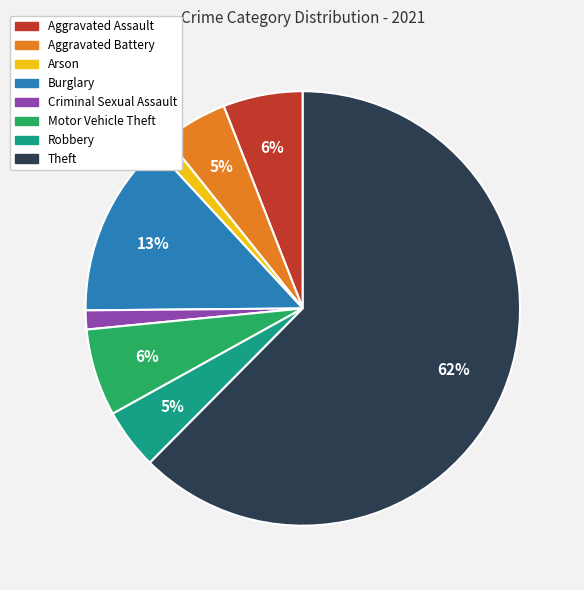

Is there any slice that represents more than half of the pie?

Yes